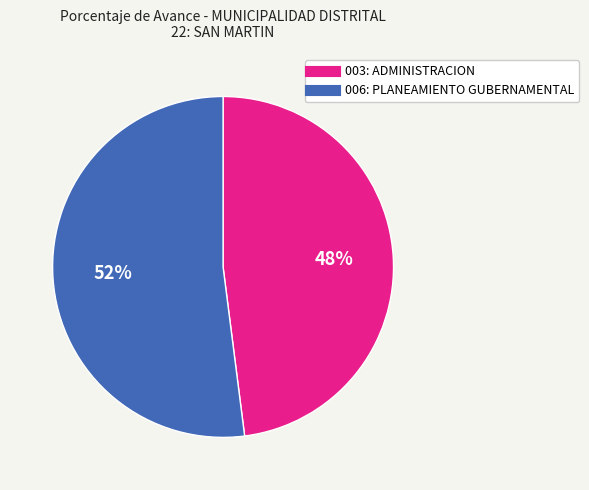

What is the ratio of the value at 006: PLANEAMIENTO GUBERNAMENTAL to the value at 003: ADMINISTRACION?

1.1